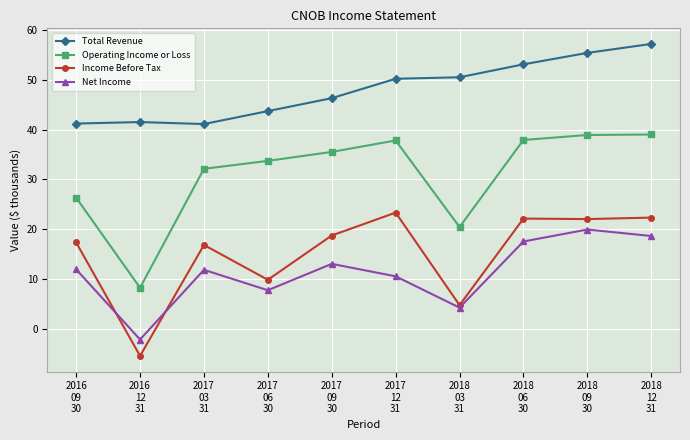

At 2017
03
31, list the series in order from smallest to largest.

Net Income, Income Before Tax, Operating Income or Loss, Total Revenue